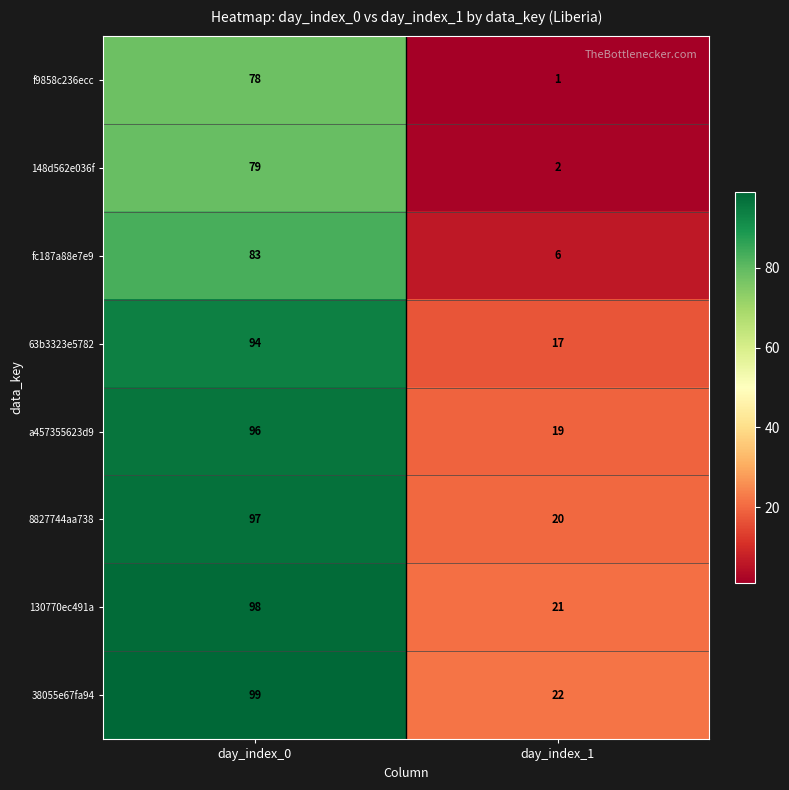

What is the sum of the 38055e67fa94 values at day_index_0 and day_index_1?

121